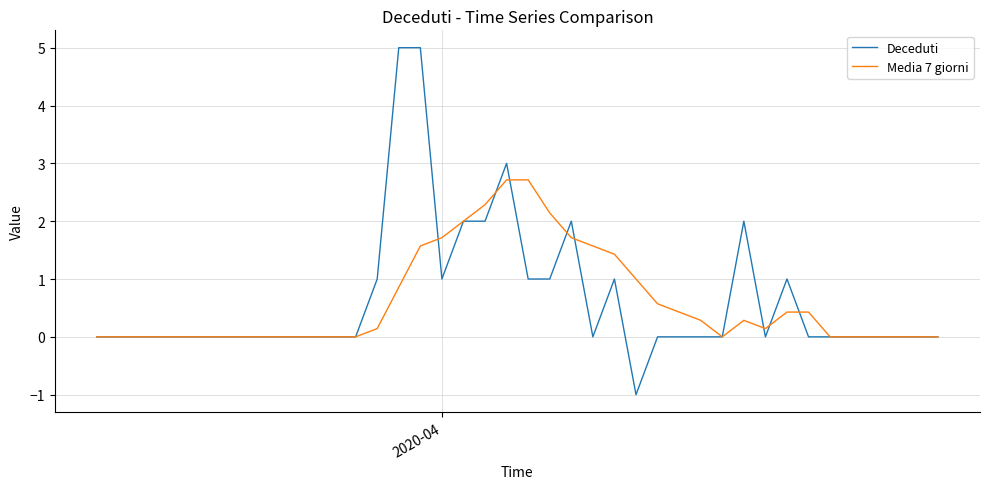

List the series in order of their peak value, lowest first.

Media 7 giorni, Deceduti